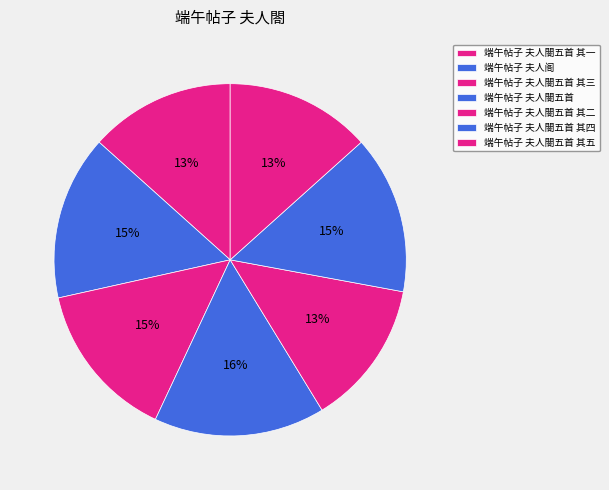

How many slices are in this pie chart?

7